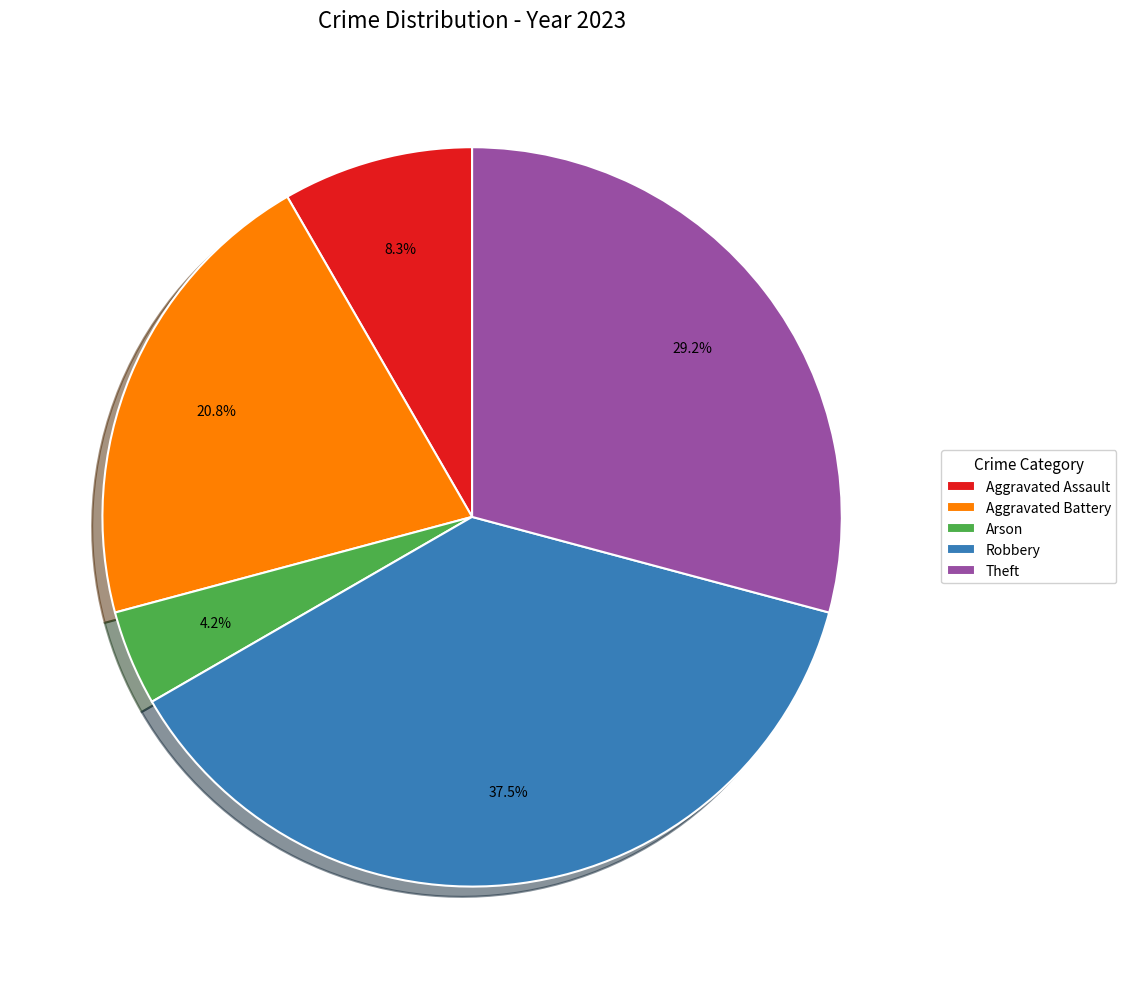

How many slices are in this pie chart?

5